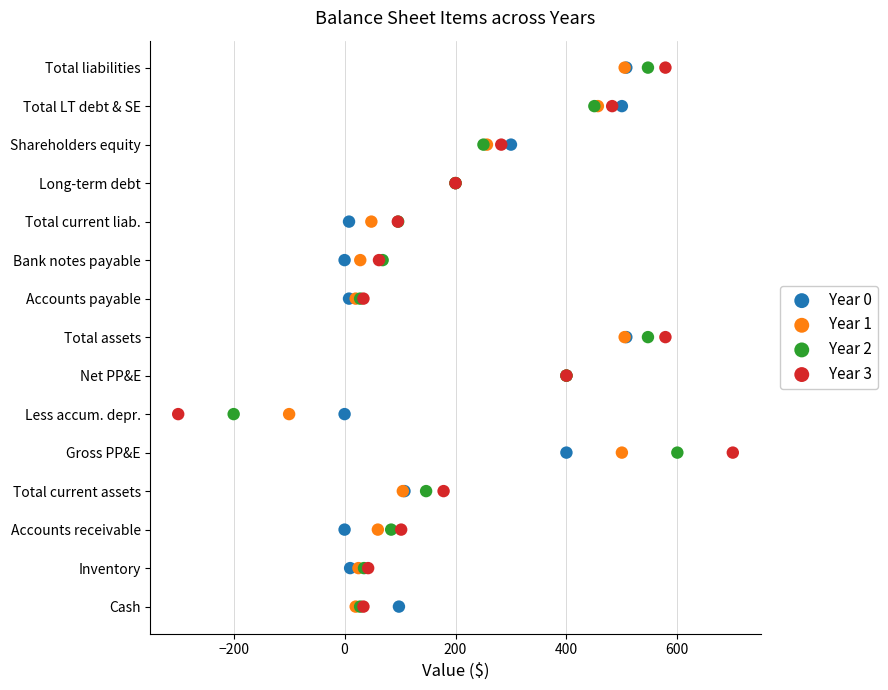

What are all the series names shown in the legend?

Year 0, Year 1, Year 2, Year 3